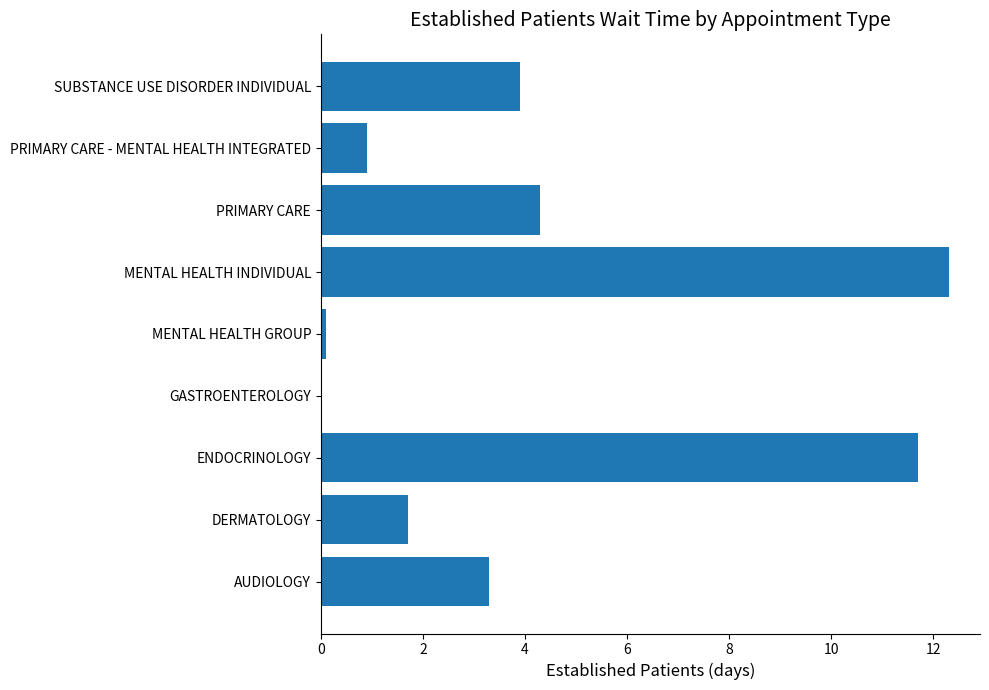

What is the sum of the values at ENDOCRINOLOGY and PRIMARY CARE?

16.0